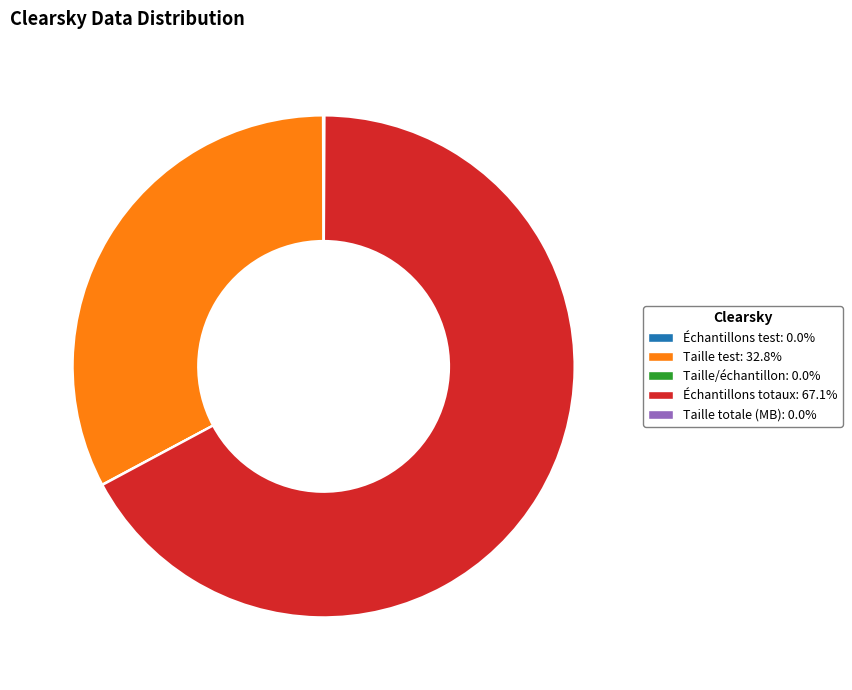

What is the majority slice?

Échantillons totaux